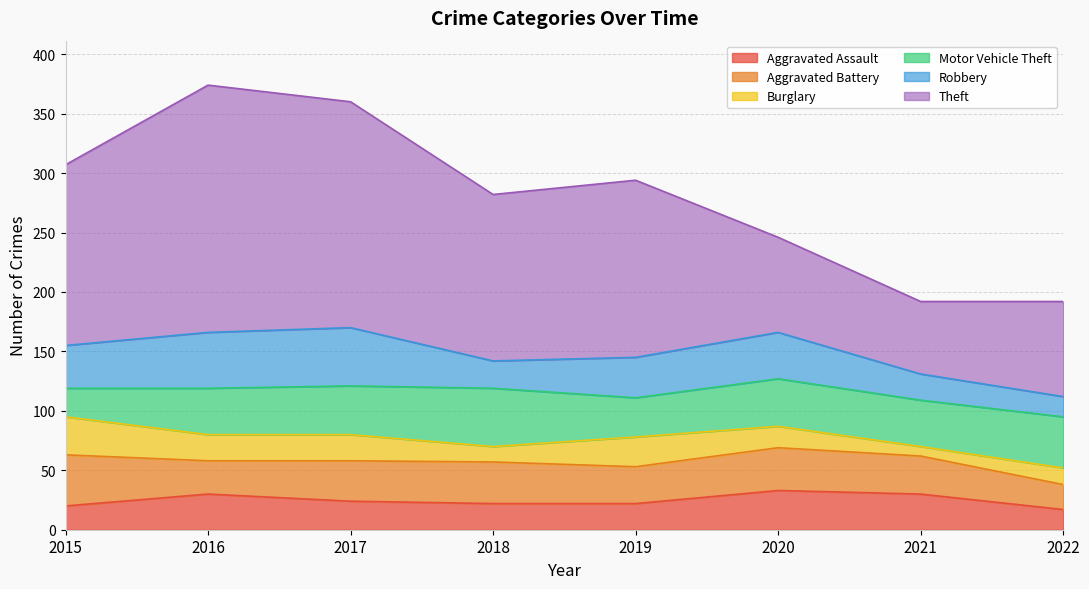

What is the minimum value for Aggravated Battery?

21